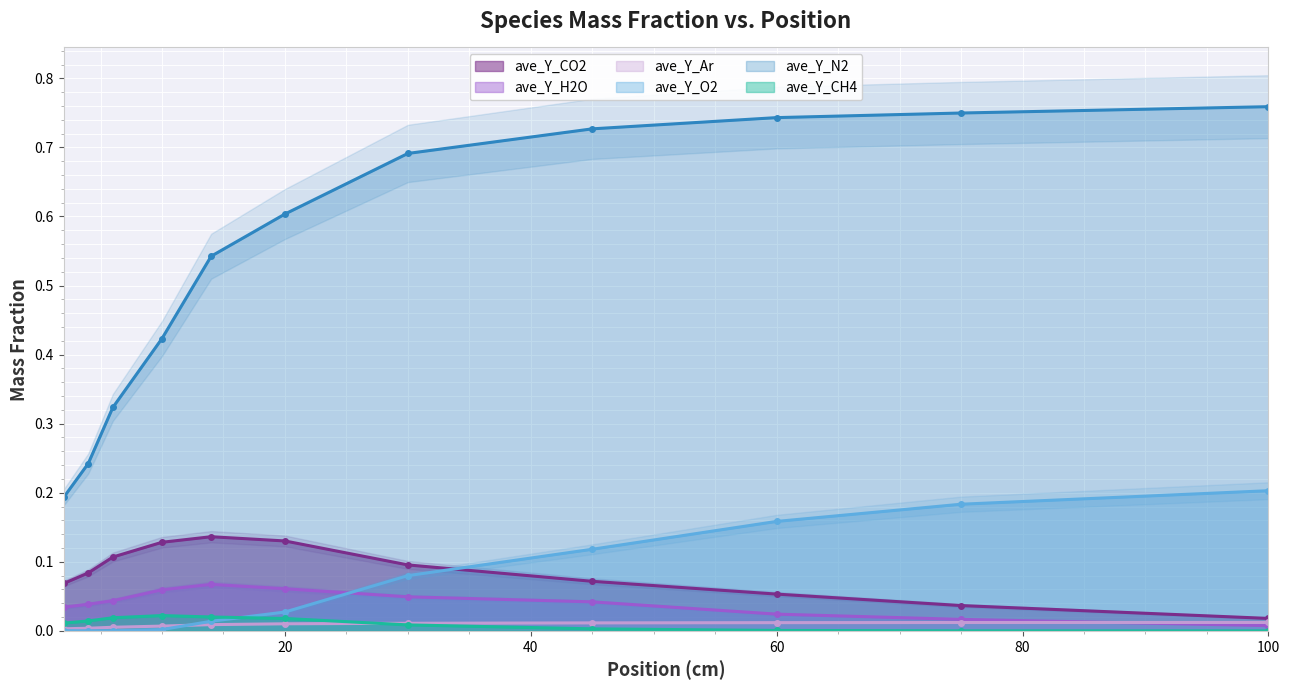

What is the greatest value displayed?

0.8